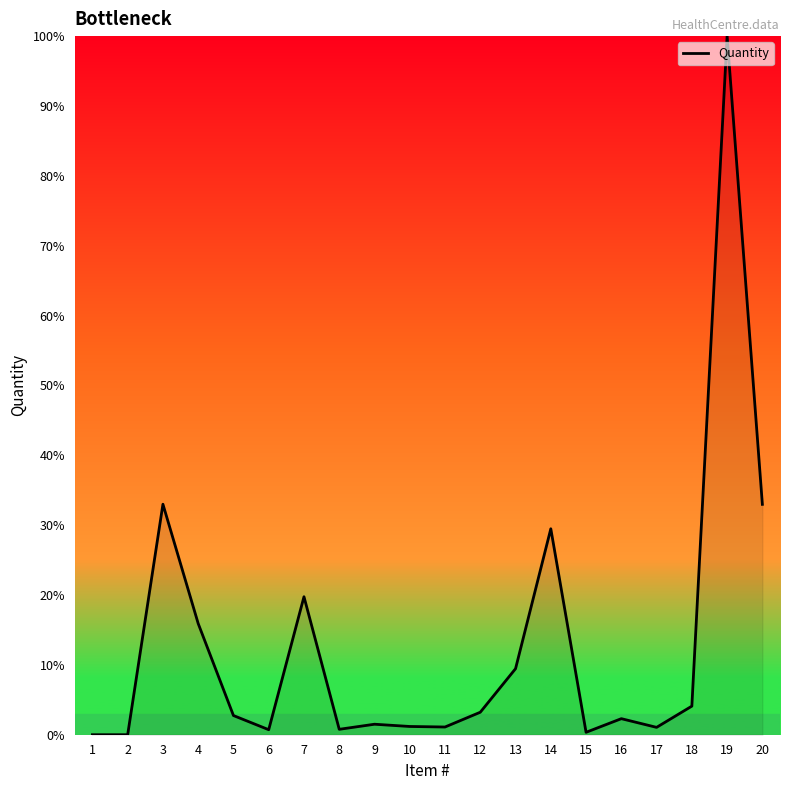

True or false: the data shows 51.9 at 14.

False